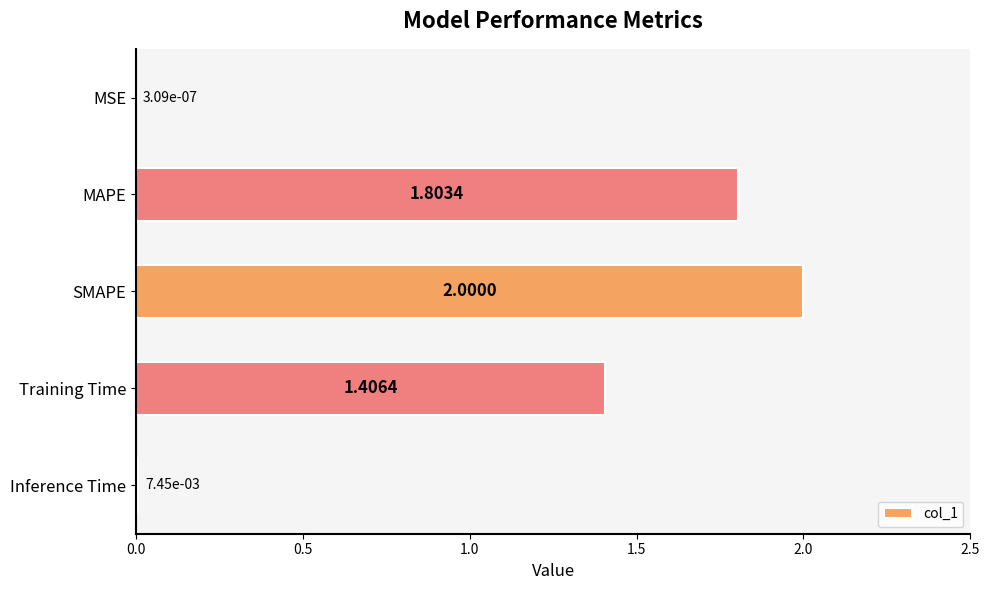

What is the sum of the values at Training Time and MSE?

1.4